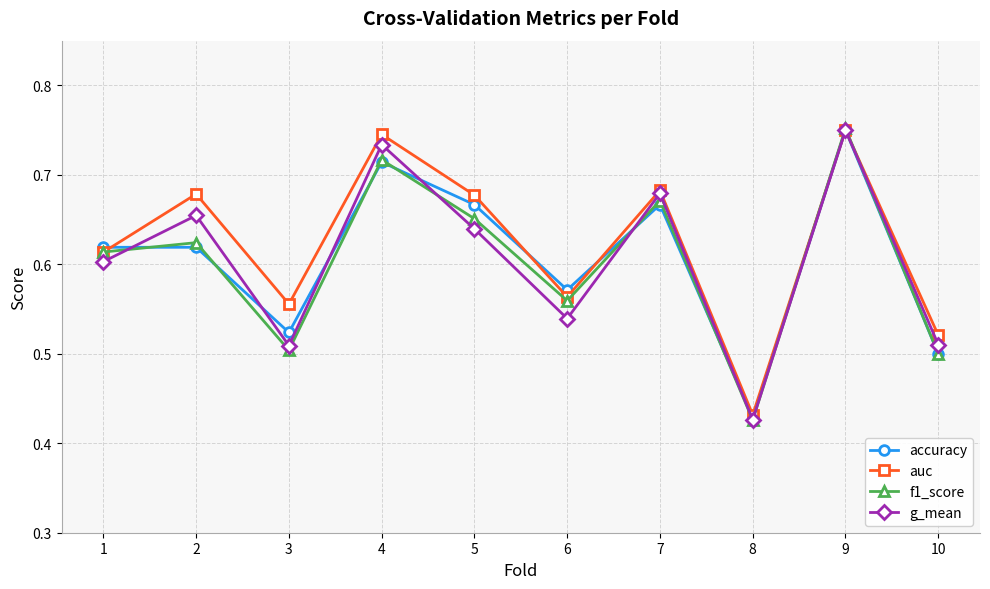

What is the total value across all series at 10?

2.0